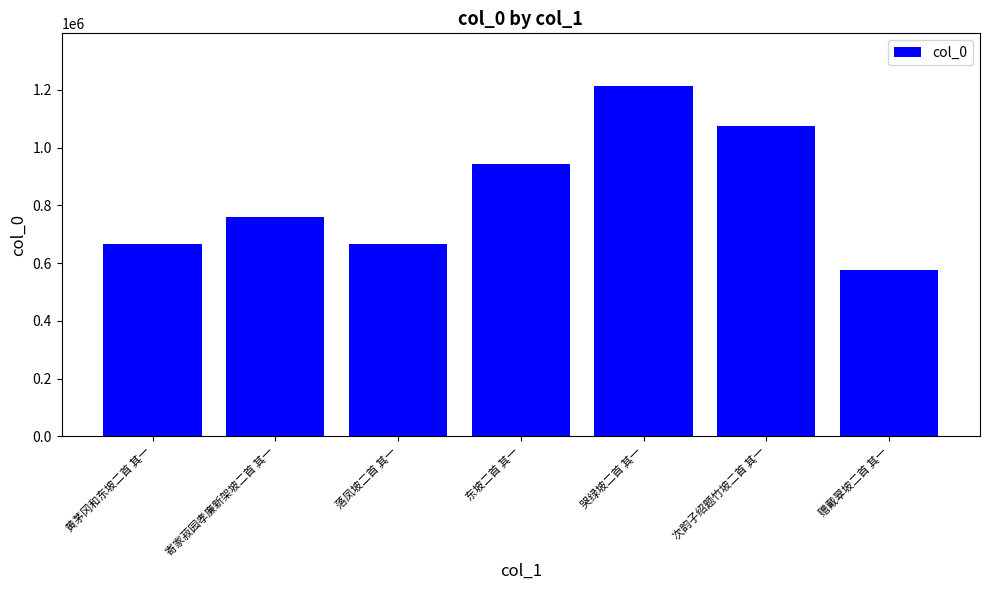

What is the change in value from 寄家菽园孝廉新架坡二首 其一 to 东坡二首 其一?

+182980